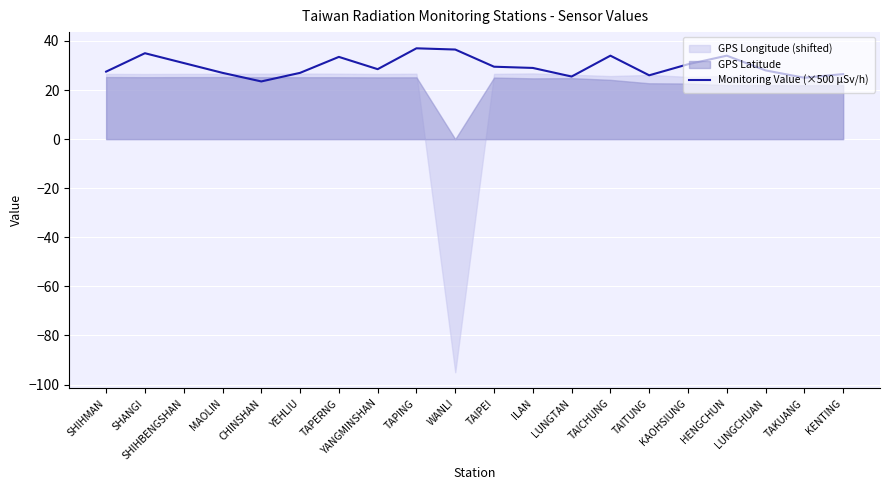

What is the label of the 10th point from the left?

WANLI